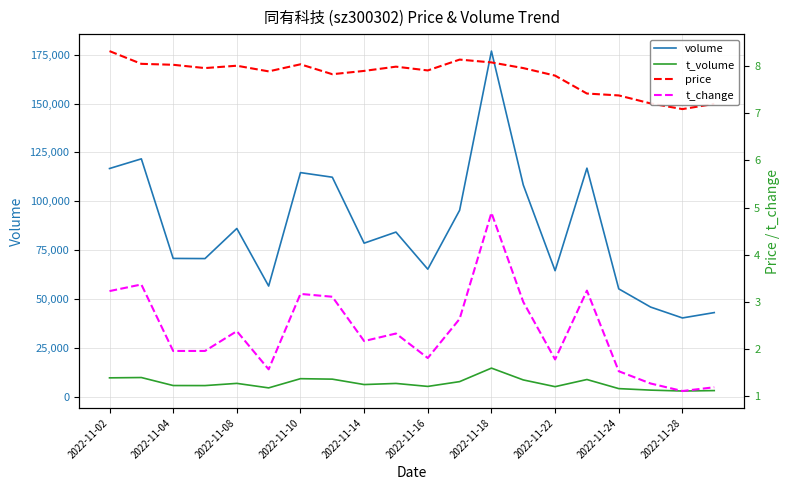

What is the difference between the maximum and minimum values in the t_volume series?

11731.0